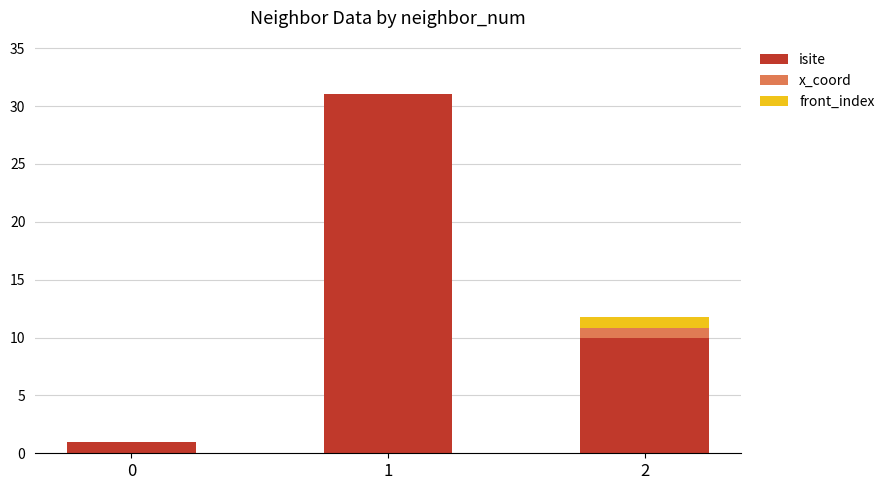

Reading left to right, list the values for the isite series.

0=1.0	1=31.0	2=10.0